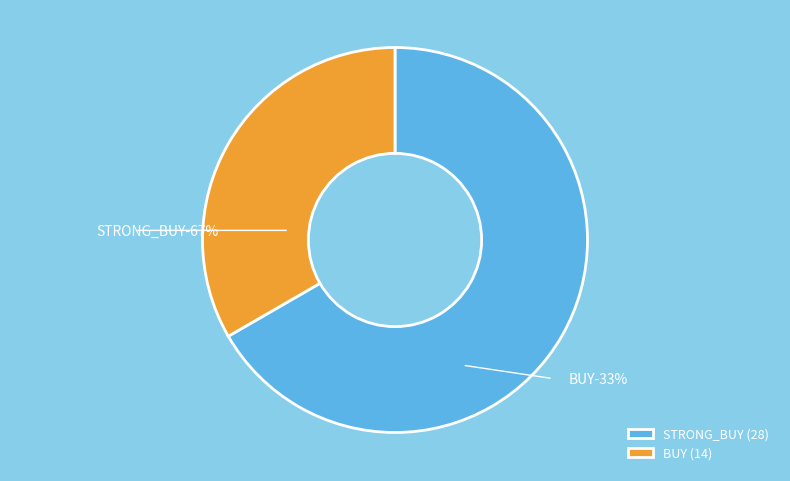

How many segments does this pie chart have?

2